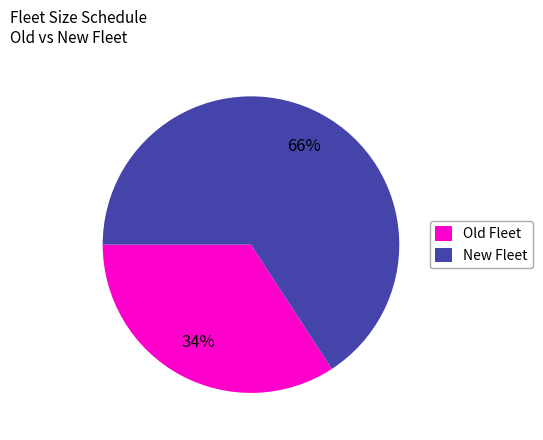

Approximately how many times larger is the value at Old Fleet compared to New Fleet?

0.5